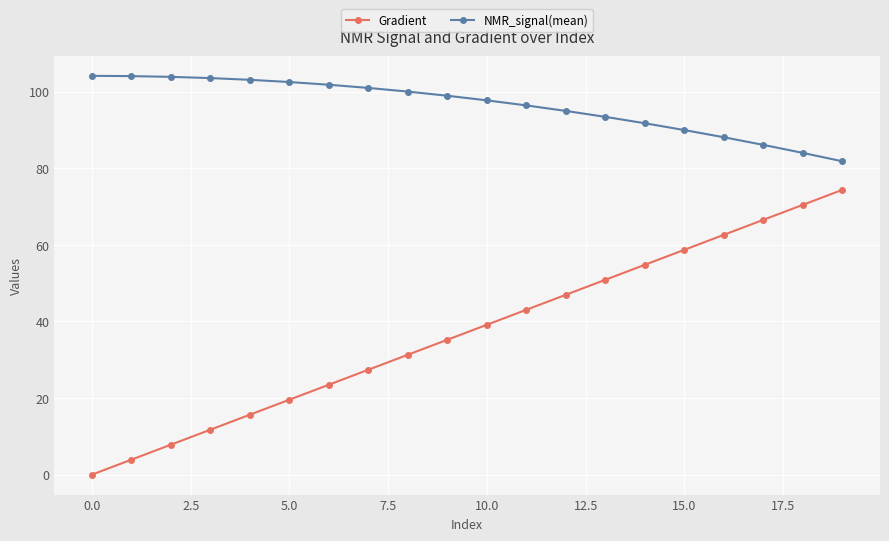

What is the difference between the maximum and minimum values in the NMR_signal(mean) series?

22.3